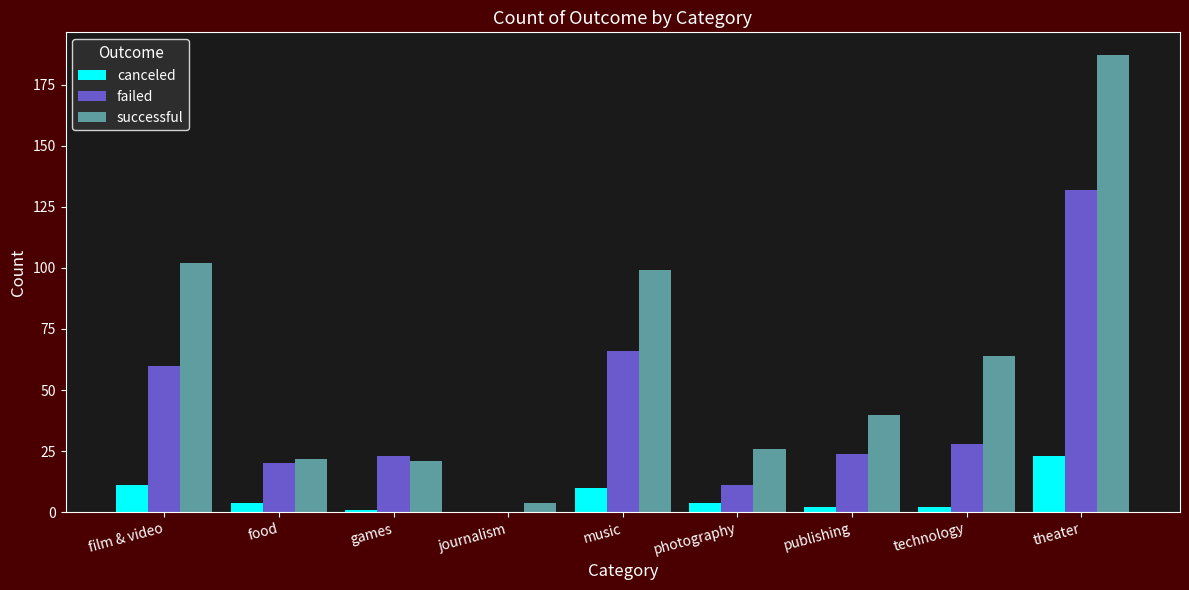

How many series are shown in this chart?

3